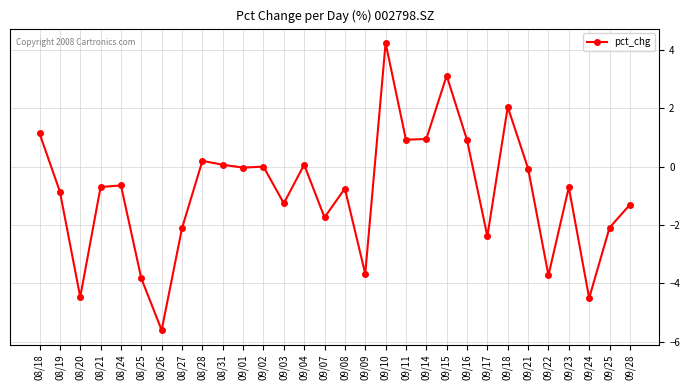

Where is the first local minimum?

08/20